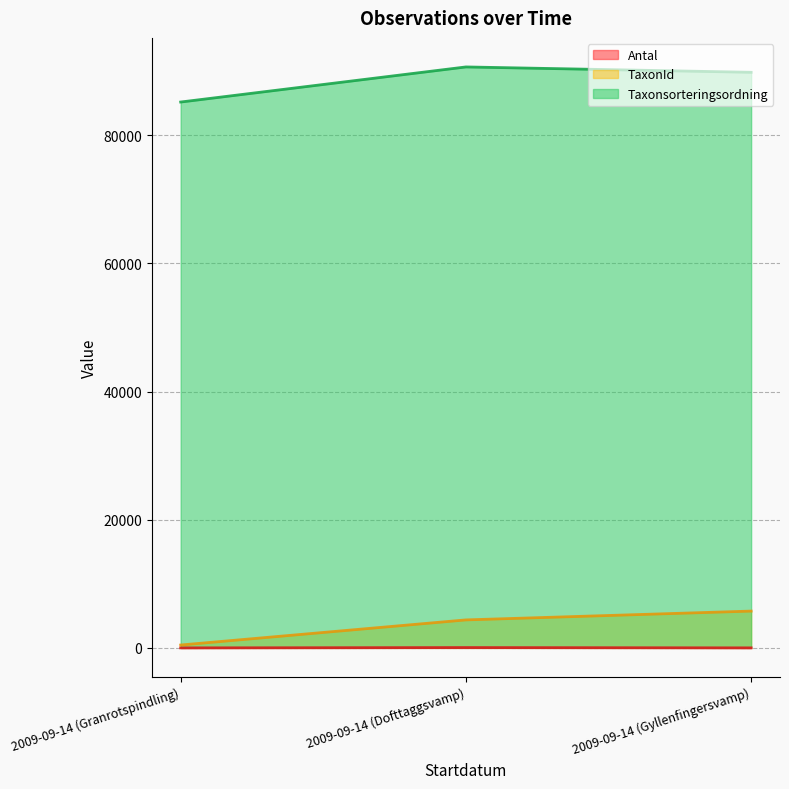

At how many categories does at least one series exceed 29523?

3